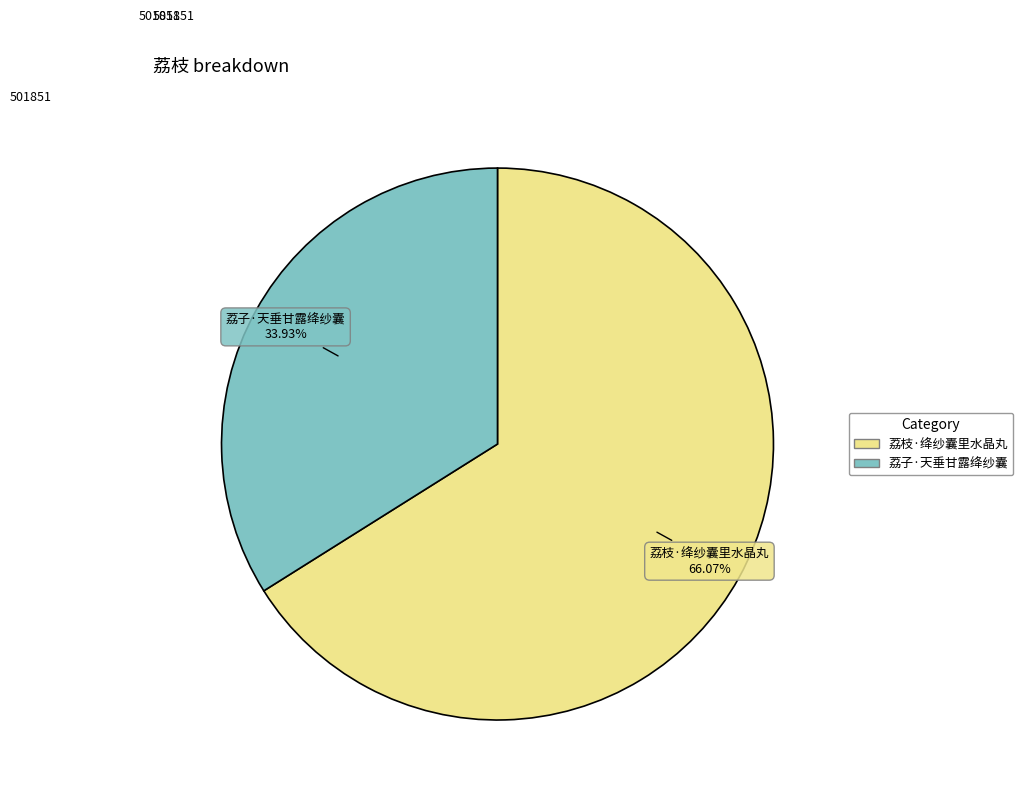

Do 荔子·天垂甘露绛纱囊 and 荔枝·绛纱囊里水晶丸 together represent more than half of the pie?

Yes